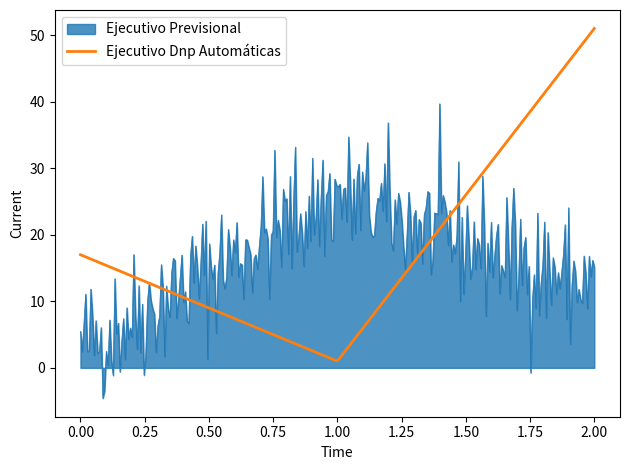

What is the greatest value displayed?

51.0